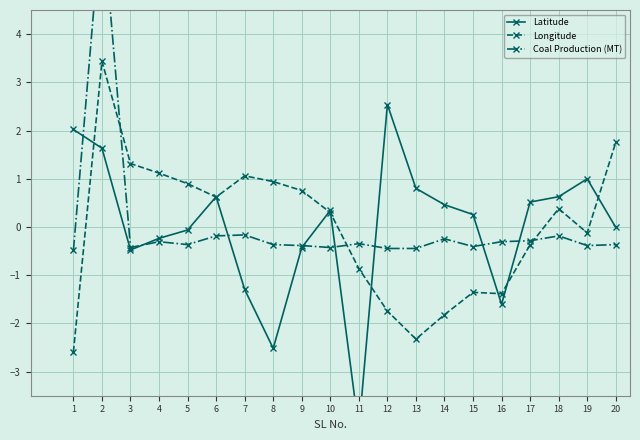

What are all the series names shown in the legend?

Latitude, Longitude, Coal Production (MT)